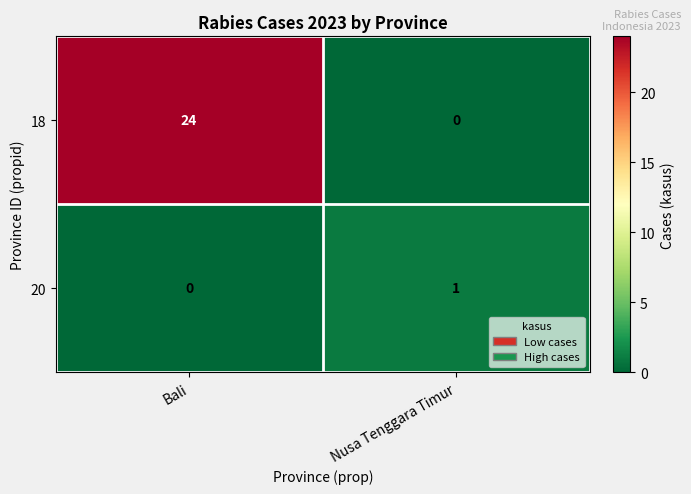

Which series has the largest total across all categories?

18